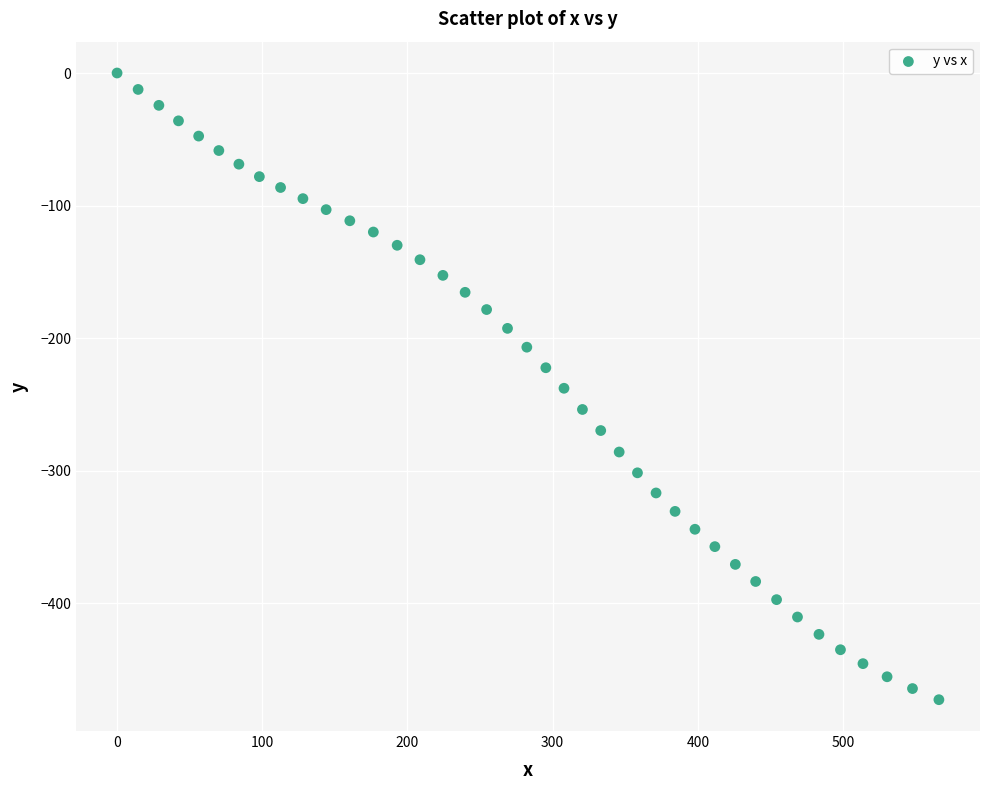

What is the range of X values (max minus min)?

566.0